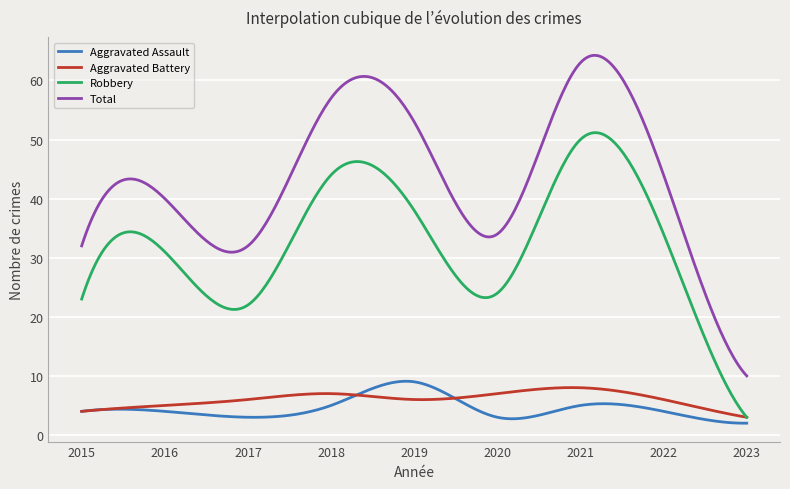

Which series has the largest total across all categories?

Total